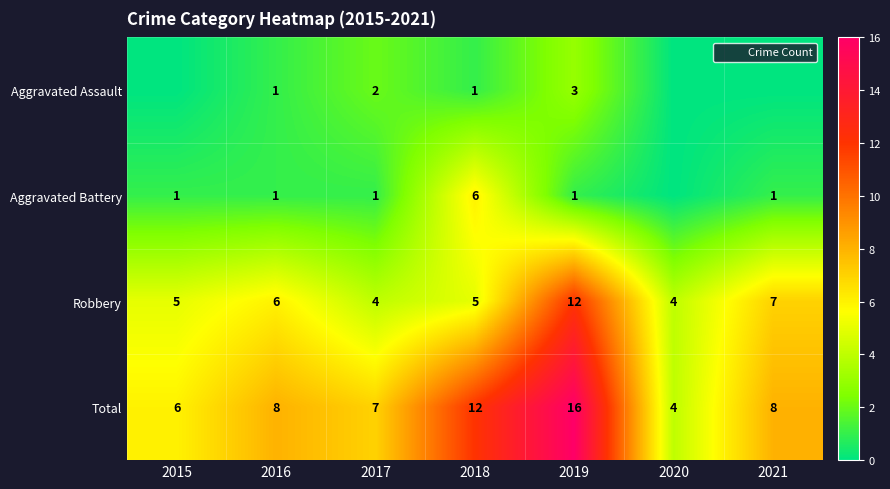

What is the difference between the maximum and minimum values in the Aggravated Assault series?

3